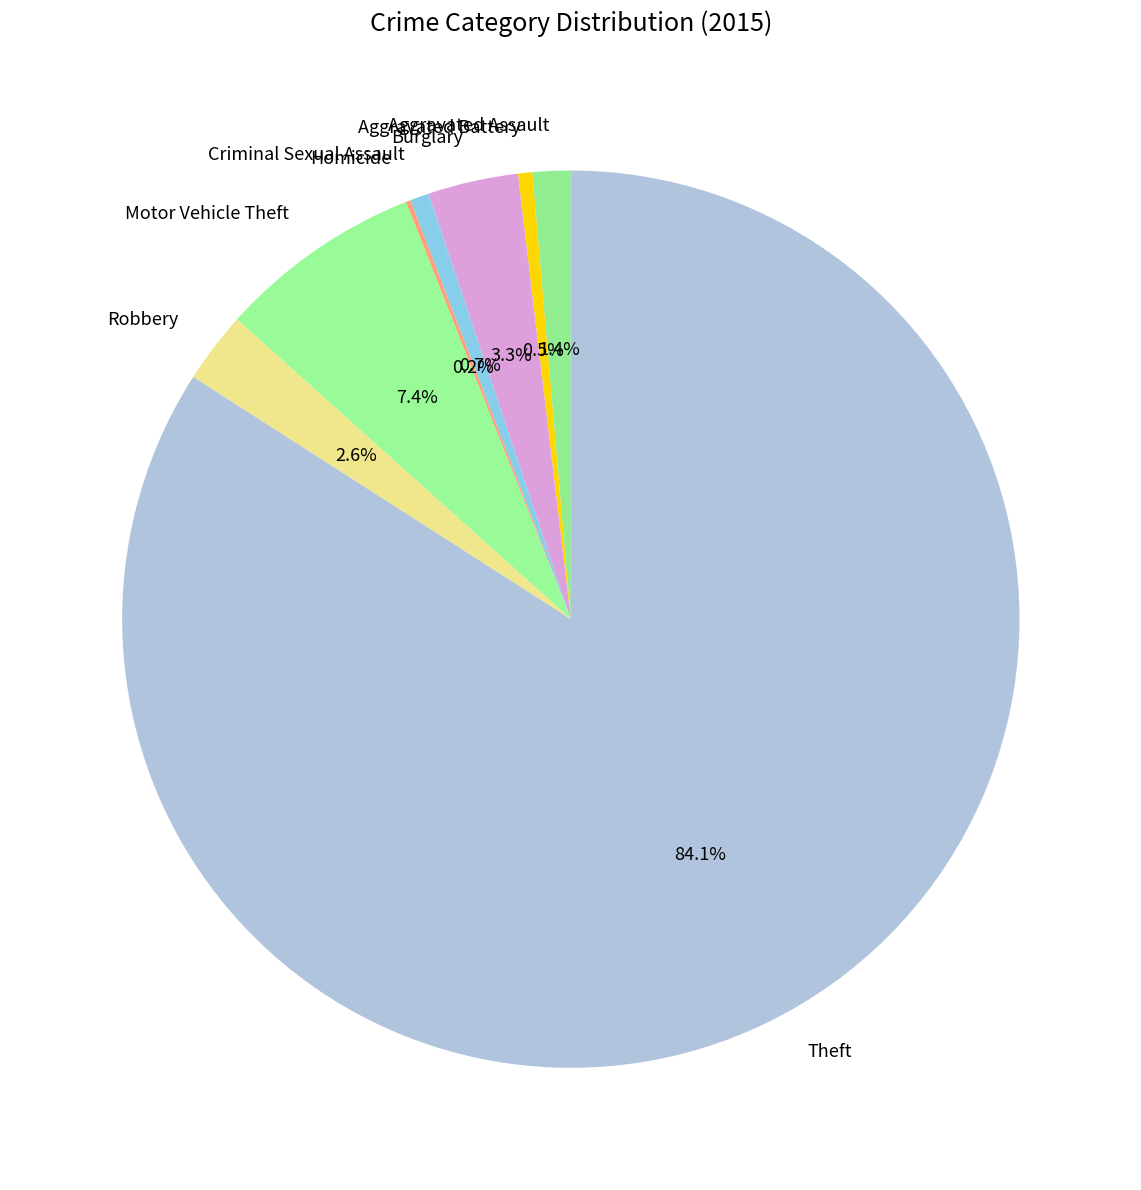

Which category accounts for the majority?

Theft